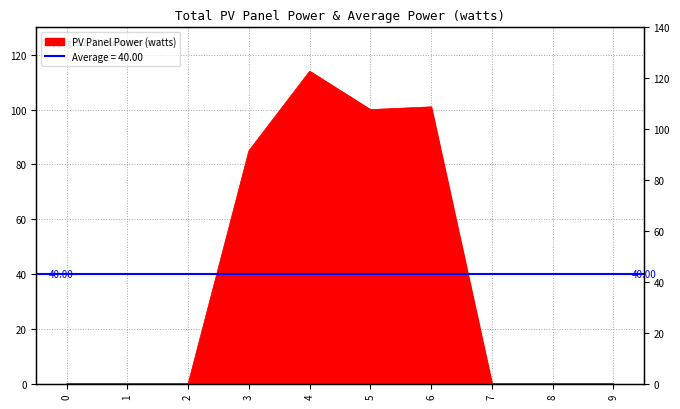

What is the maximum value shown in the chart?

114